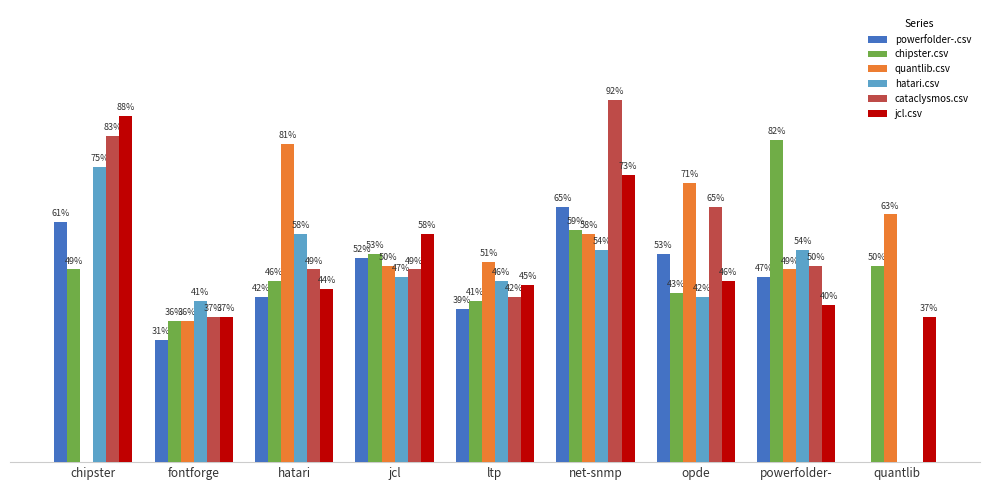

Which series has the widest spread of values?

cataclysmos.csv